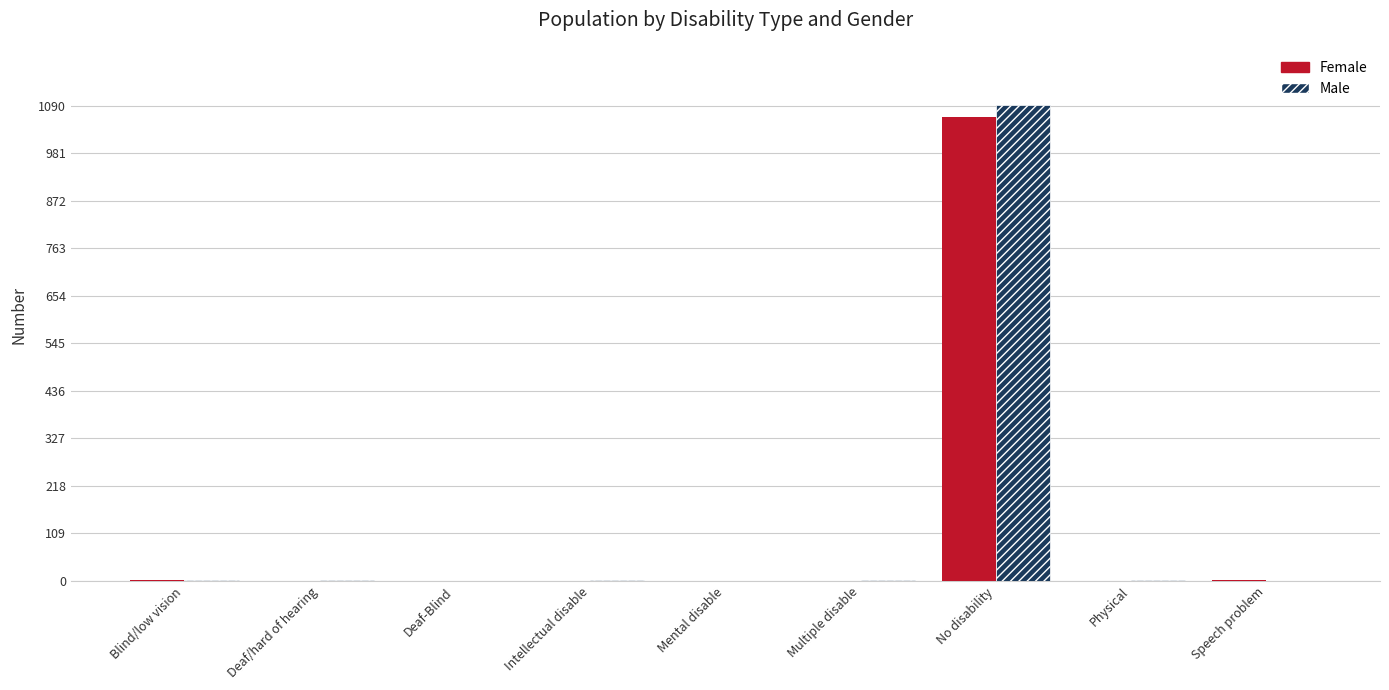

How many groups of bars are there?

9